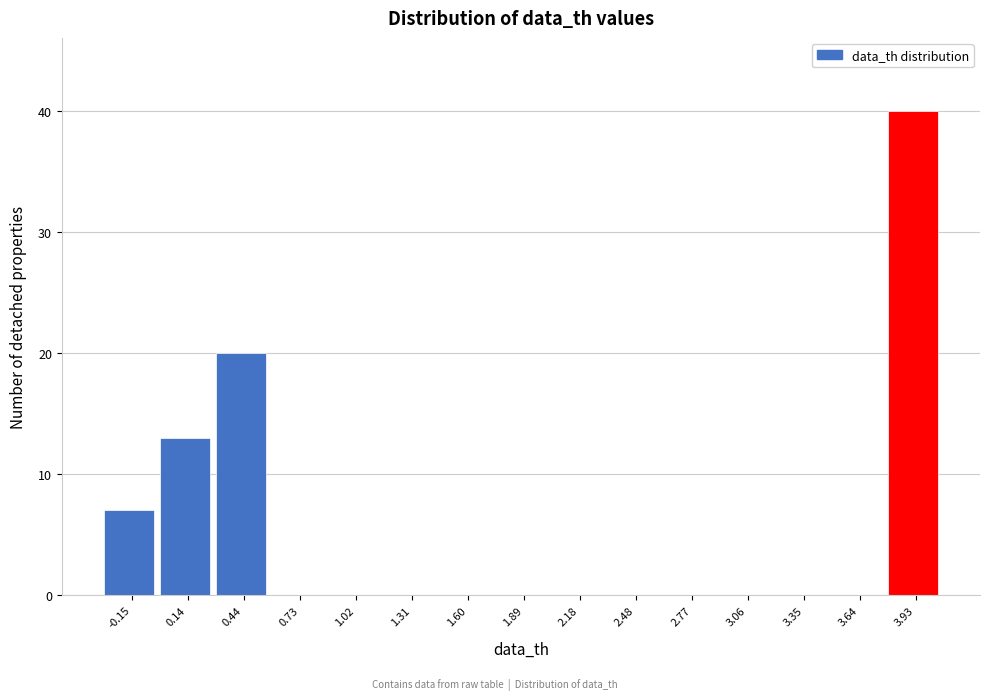

Which range on the x-axis has the tallest bar?

3.80 to 4.10